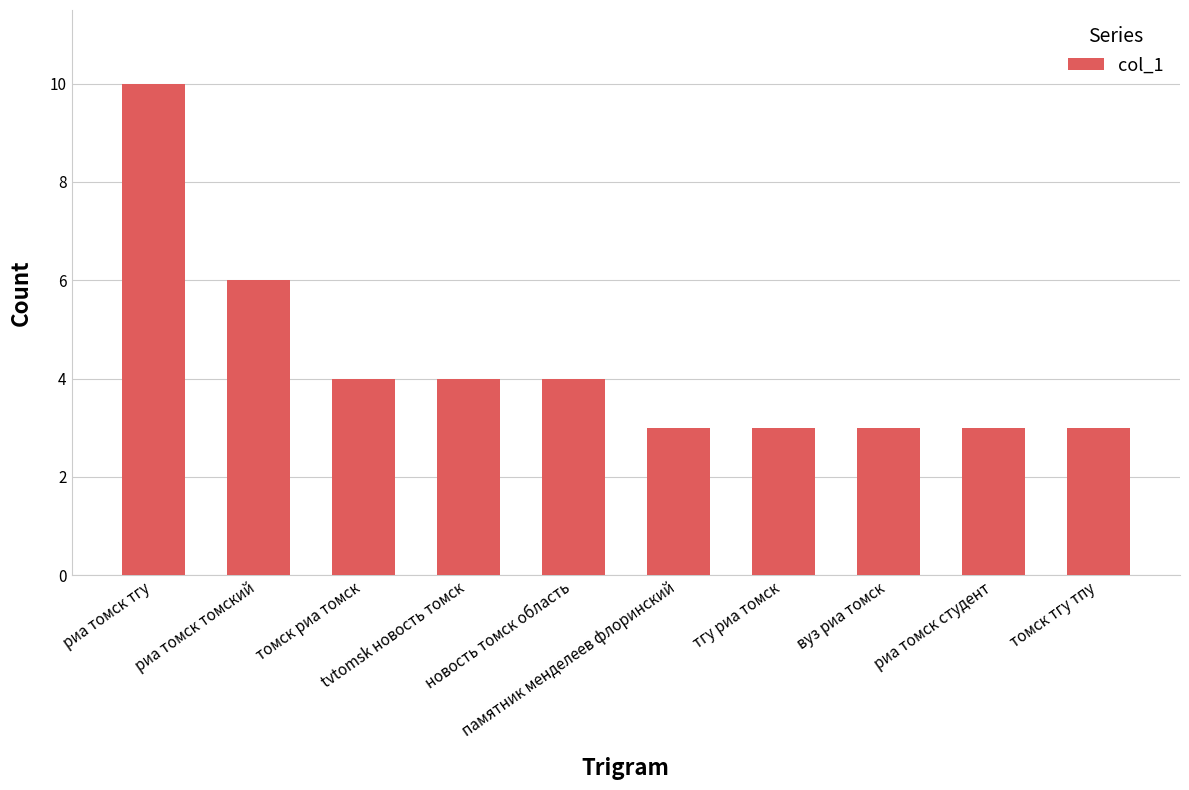

How many data points are less than 4?

5